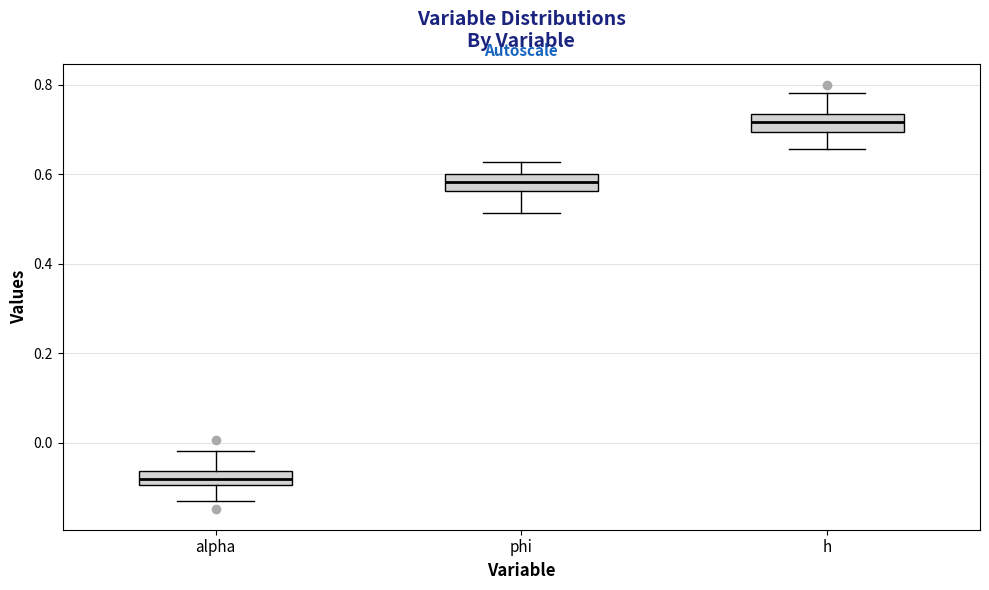

Which box's median line is the highest?

h